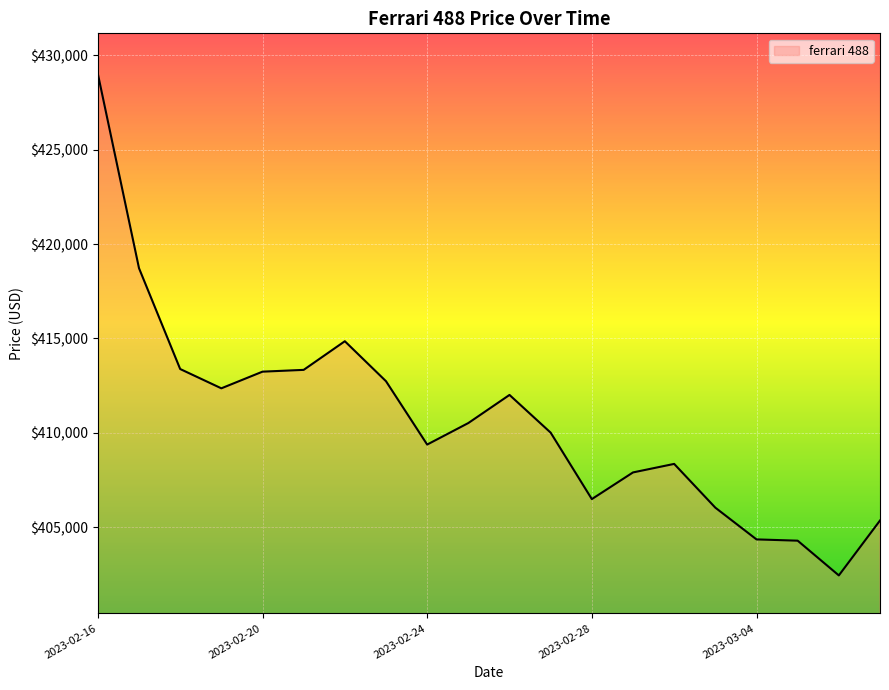

What is the maximum value shown in the chart?

429026.7